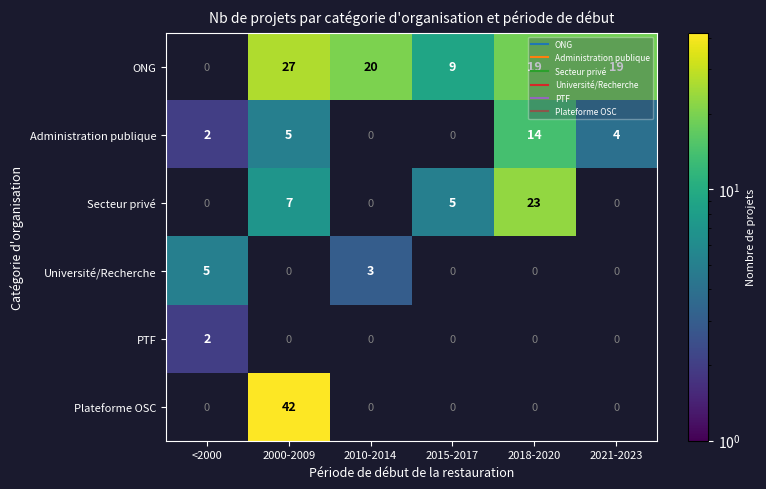

Which has a higher value, 2021-2023 or 2018-2020?

2021-2023